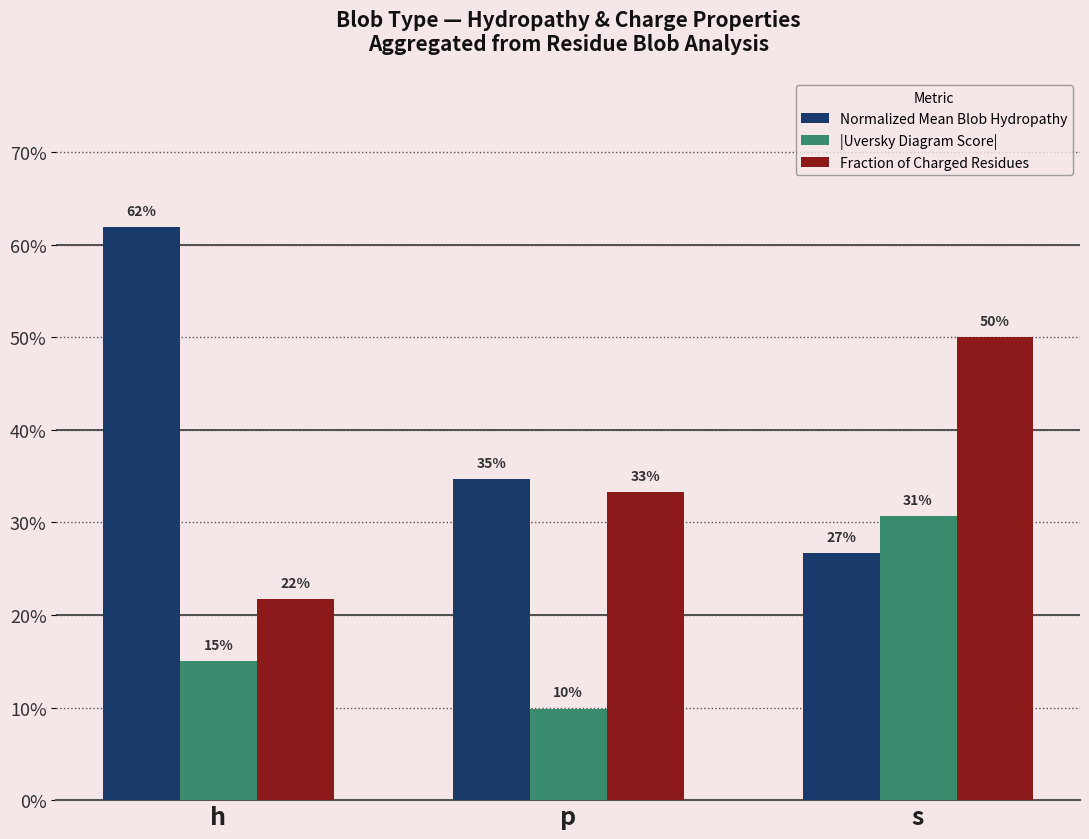

True or false: Fraction of Charged Residues has a value of 0.5 at p.

False